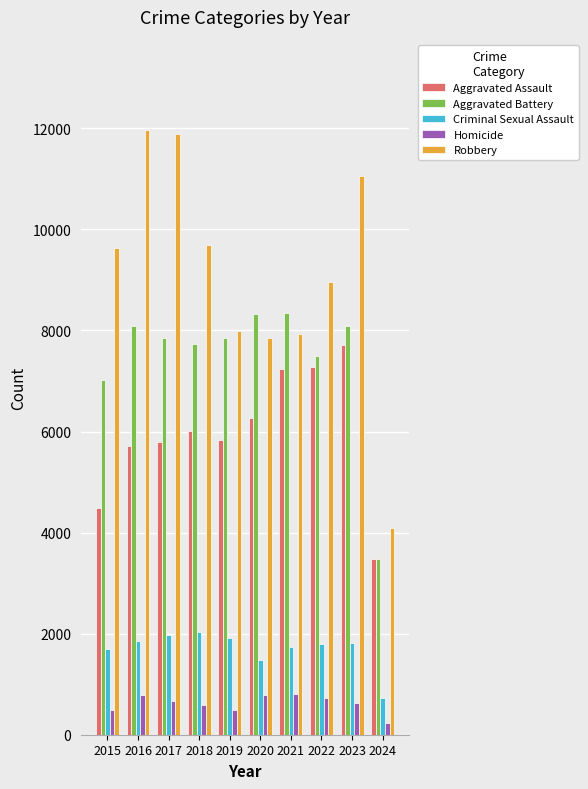

The Criminal Sexual Assault series shows 1795 at 2022. True or false?

True